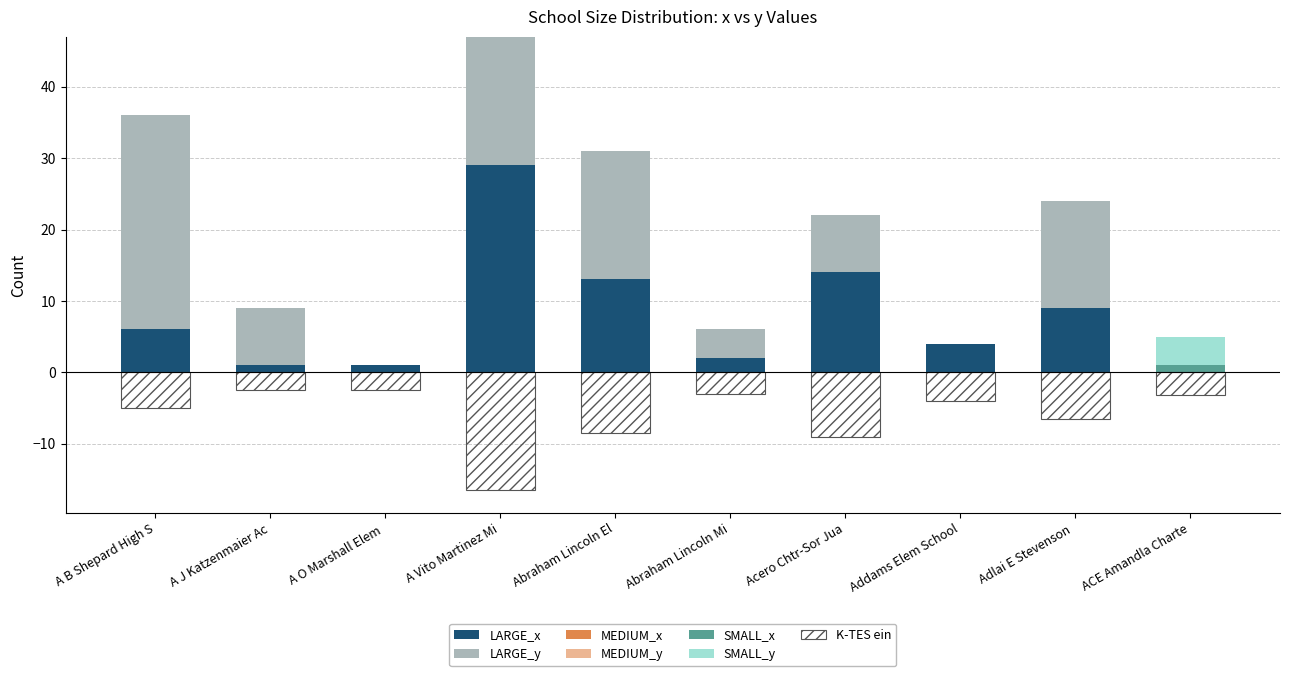

Is it true that LARGE_x equals 2 at A O Marshall Elem?

False